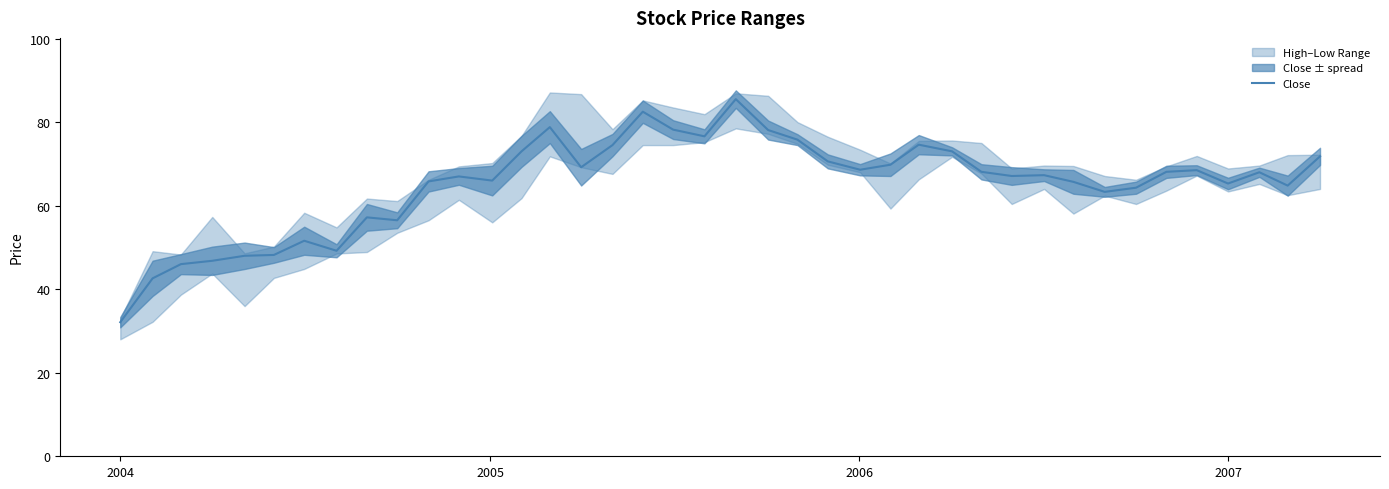

What is the sum of all values?

2608.1